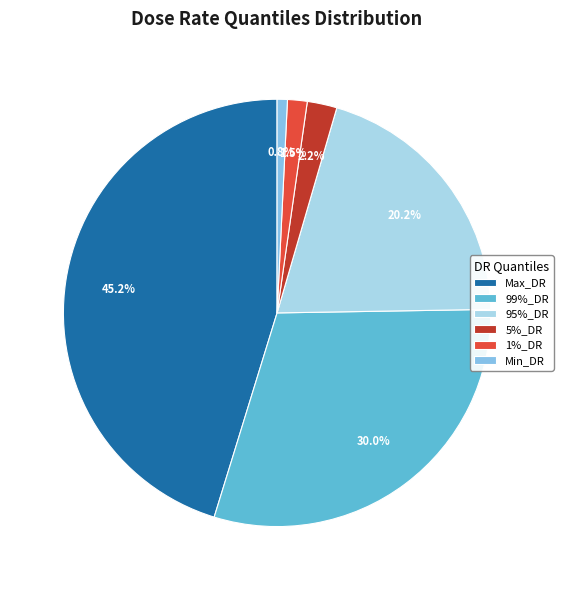

Which category has the smallest portion of the pie?

Min_DR